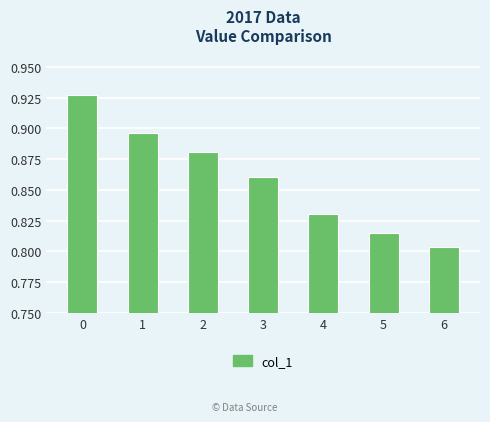

Which label corresponds to the smallest value in the chart?

6